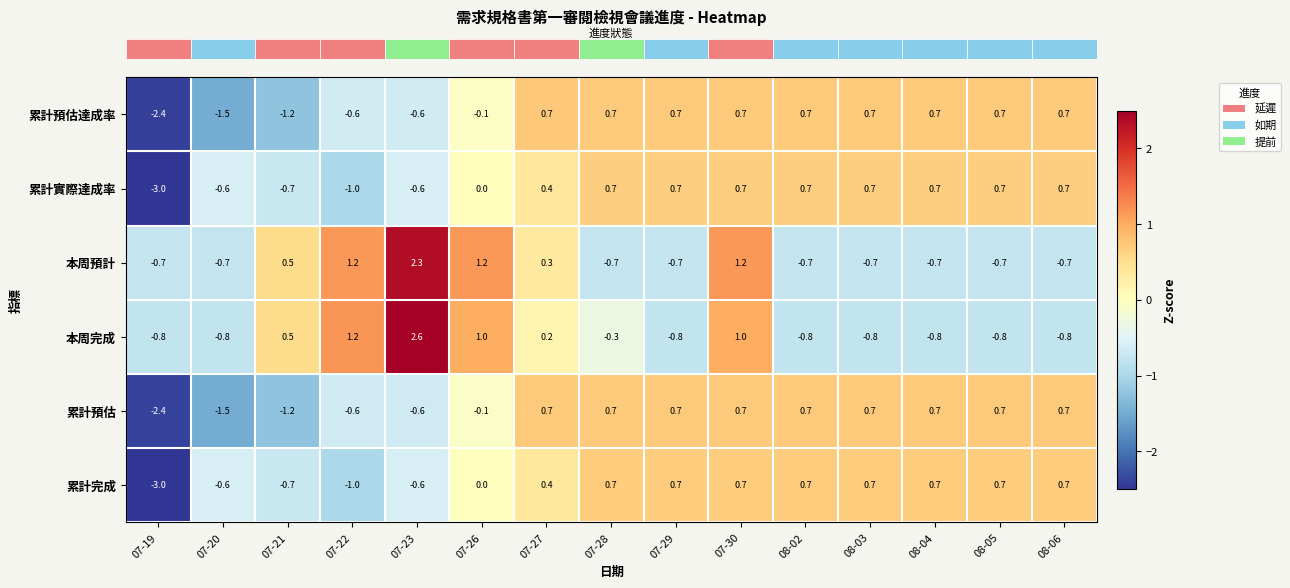

Which label corresponds to the largest value in the chart?

07-23